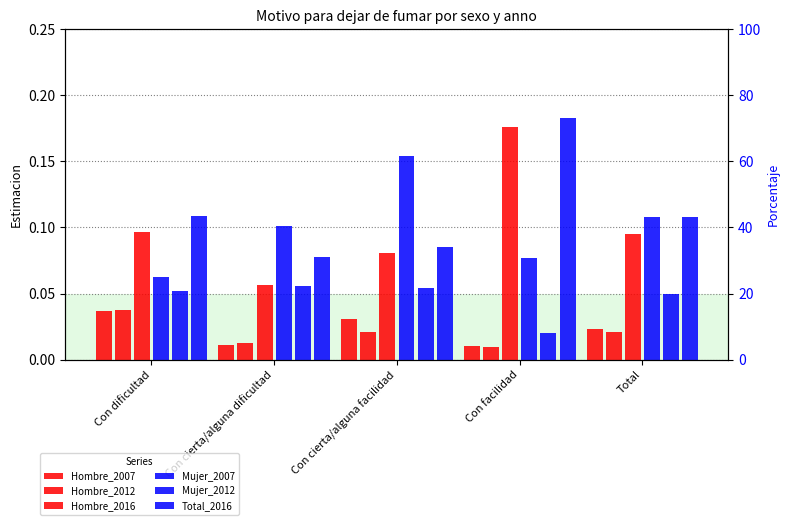

What is the label of the 3rd bar from the left?

Con cierta/alguna facilidad